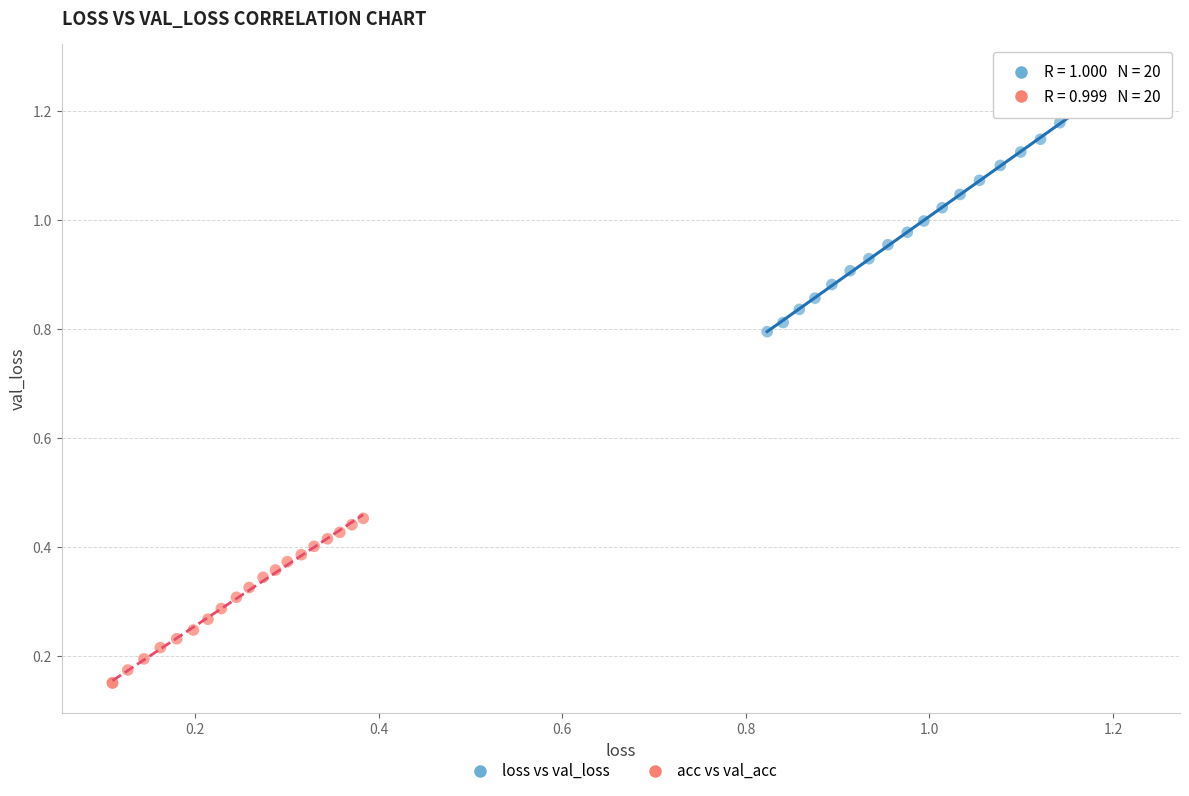

What are all the series names shown in the legend?

loss vs val_loss, acc vs val_acc